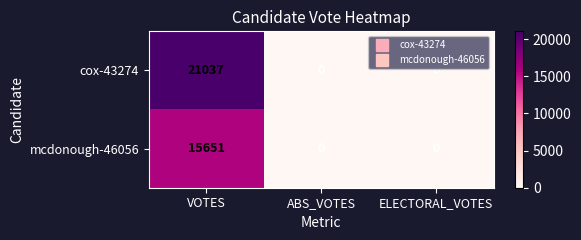

What is the sum of all mcdonough-46056 values?

15651